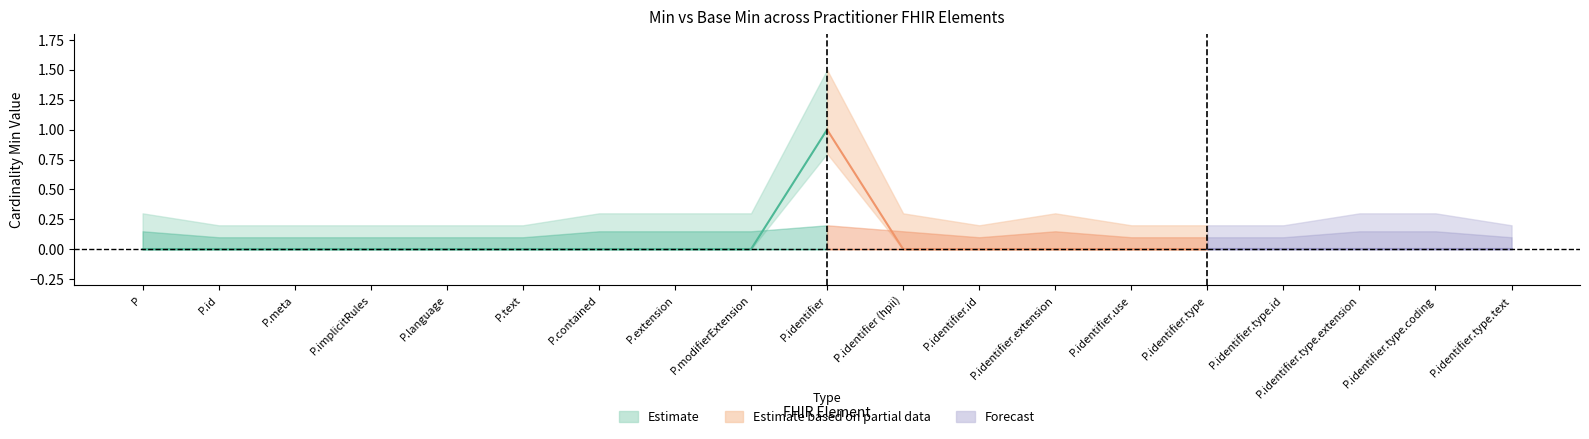

True or false: Base Min and Min cross at least once.

False